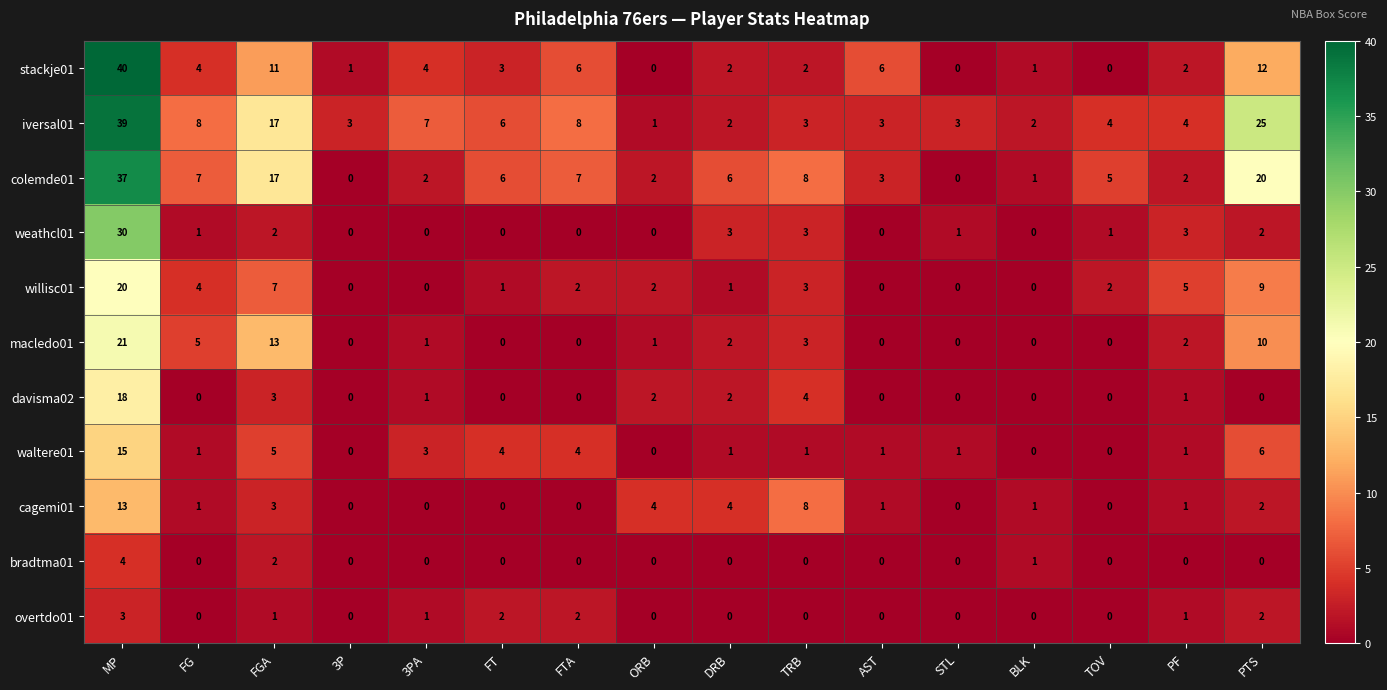

Which category has the highest value across all series?

MP